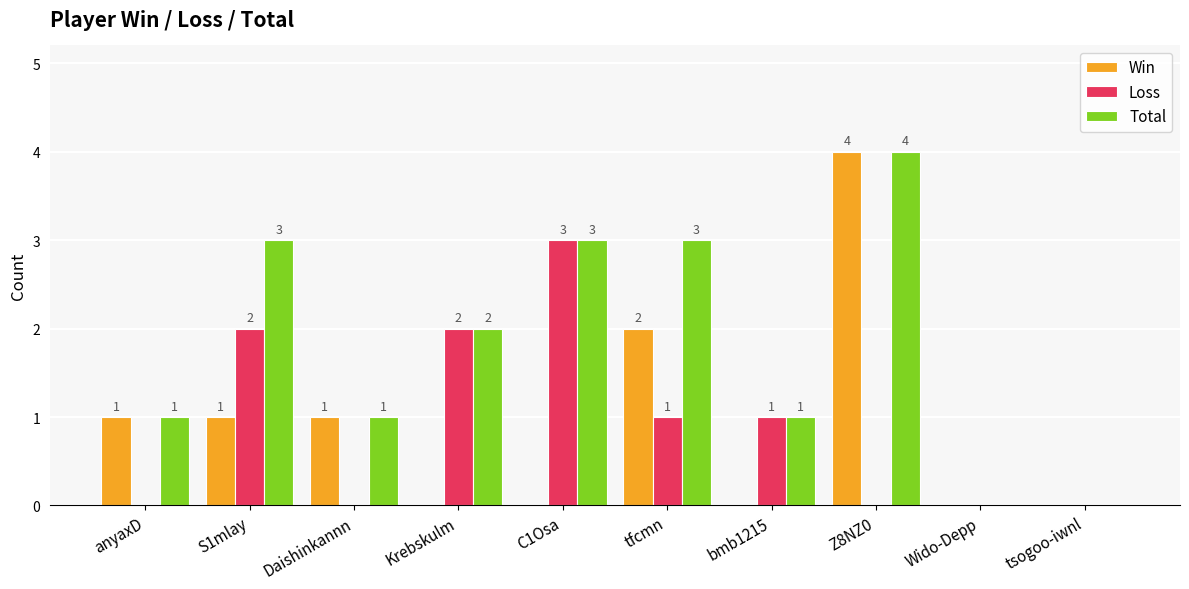

Reading left to right, what are all the values shown in this chart?

Win: 1	1	1	0	0	2	0	4	0	0
Loss: 0	2	0	2	3	1	1	0	0	0
Total: 1	3	1	2	3	3	1	4	0	0